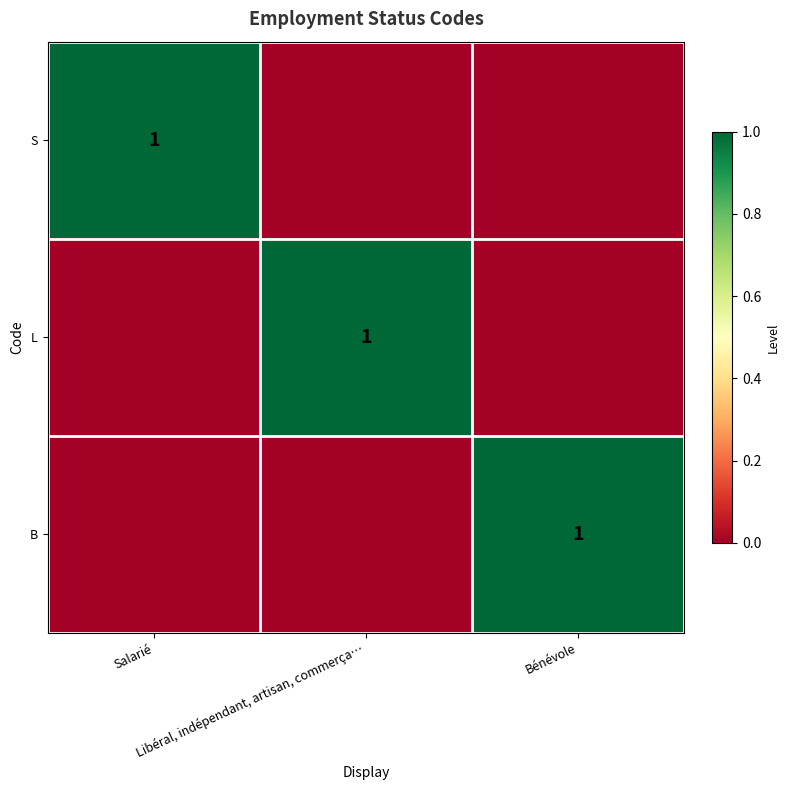

Count the number of categories in the chart.

3